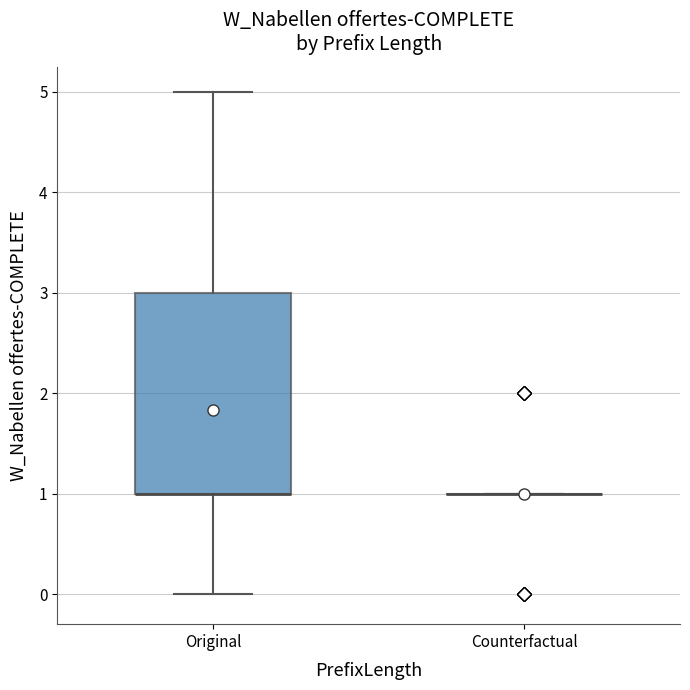

Reading left to right, read every box against the y-axis: the position of its median line, the range the box covers, and the ends of its whiskers. The values are not printed on the chart, so give them approximately, as read against the axis.

Original: median 1 (drawn on the box's lower edge), box 1 to 3, whiskers 0 to 5
Counterfactual: box collapsed to a line at 1, whiskers 1 to 1